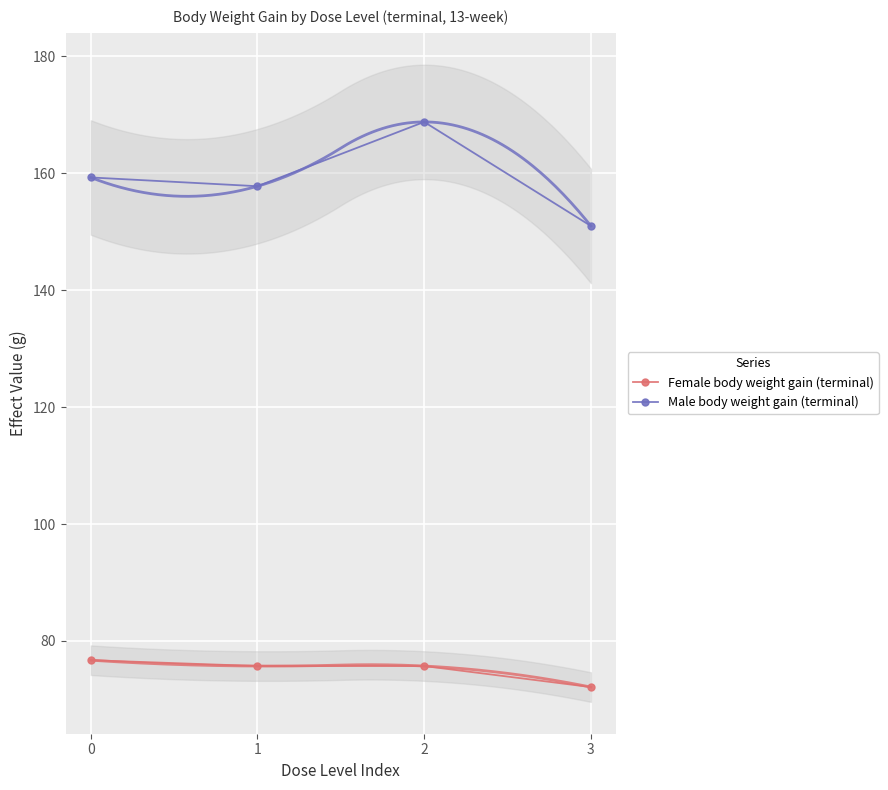

True or false: Female body weight gain (terminal) has more than 1 interior local peaks.

False